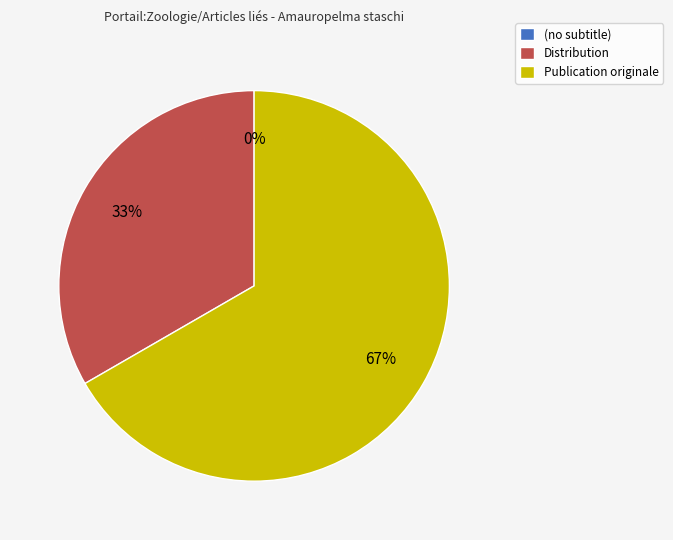

Does (no subtitle) account for over 50% of the chart?

No